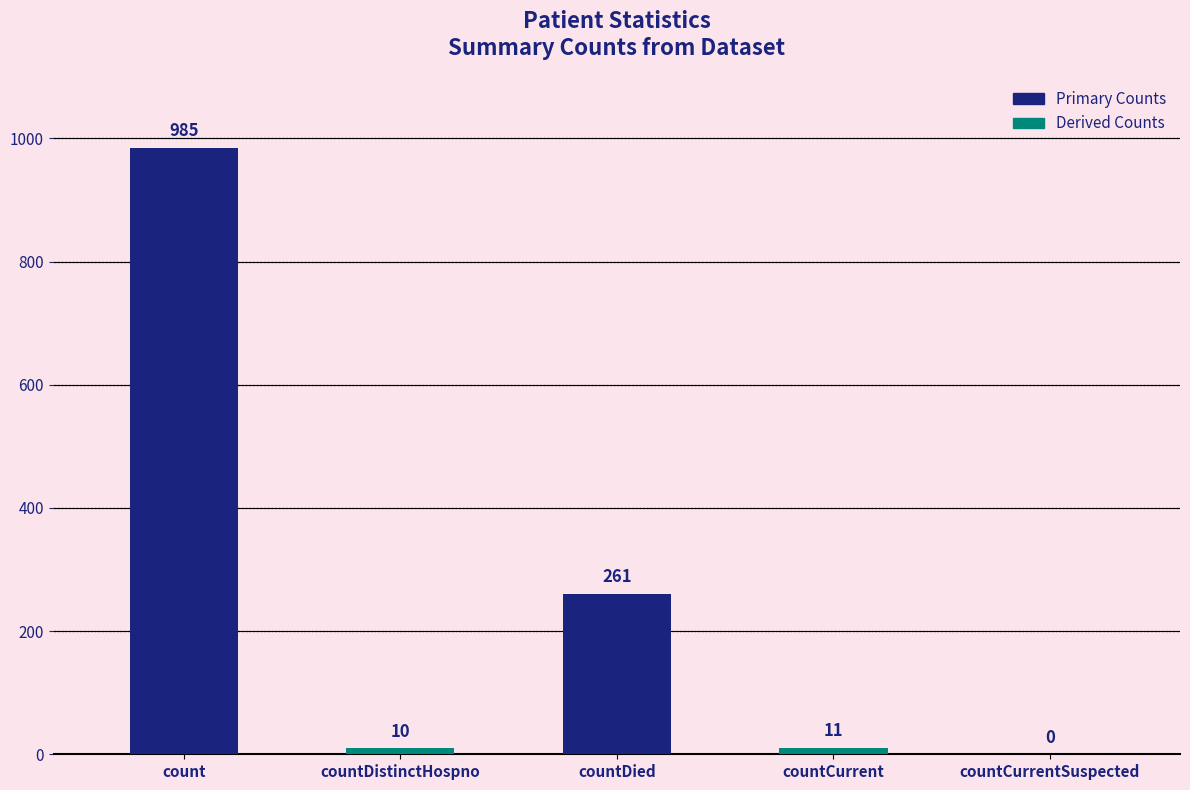

Between countCurrent and count, which is larger?

count